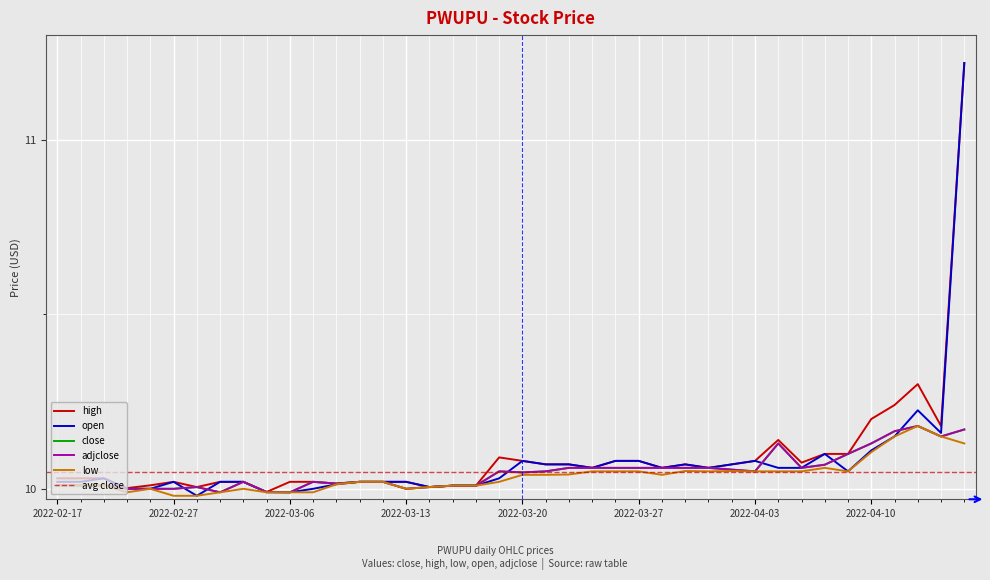

What position from the left is 2022-03-29?

28